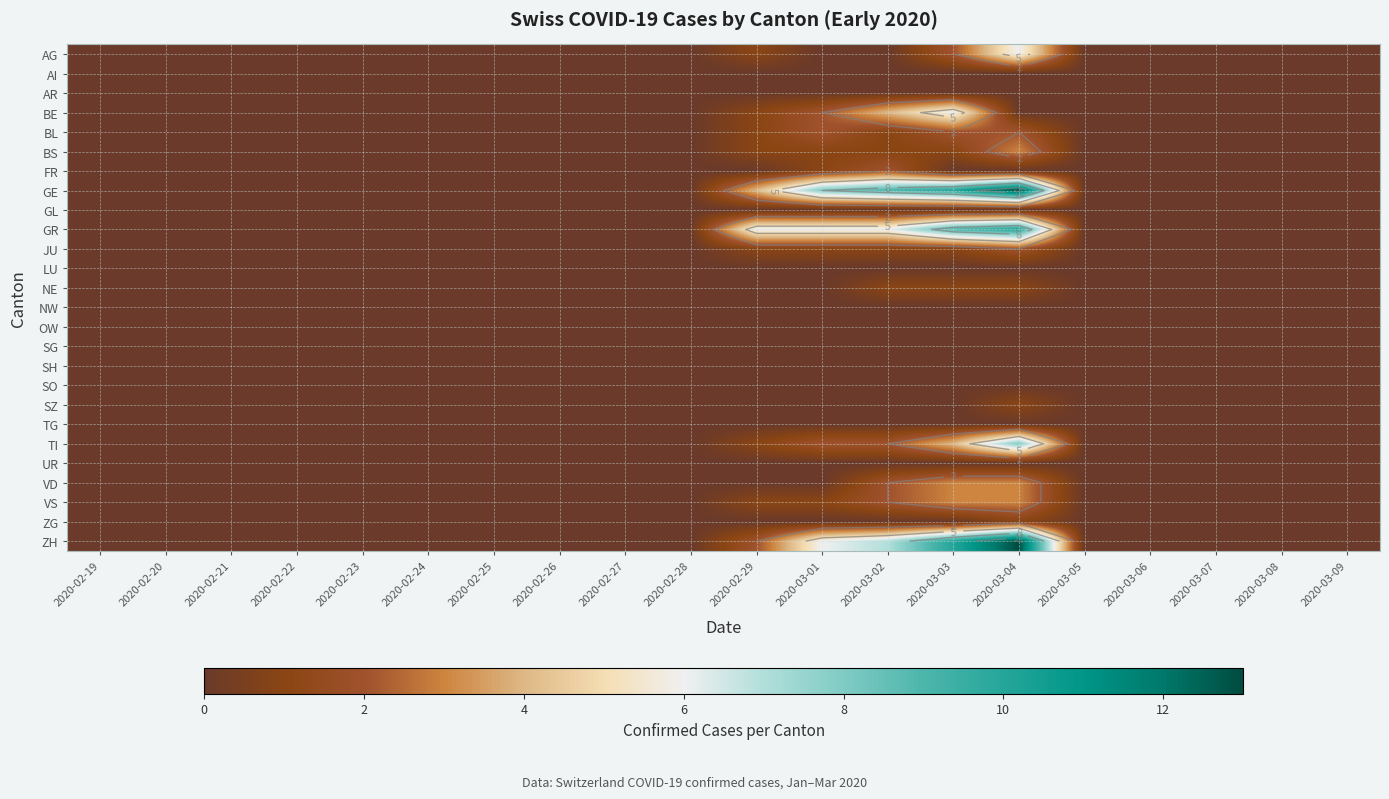

The SZ series shows -1 at 2020-02-27. True or false?

False